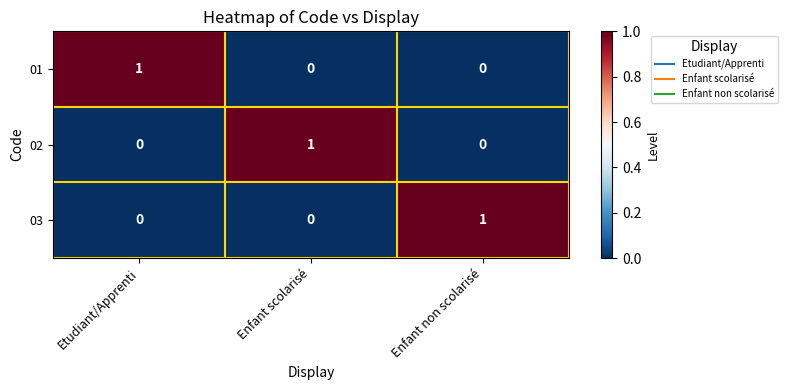

What is the total value across all series at Etudiant/Apprenti?

1